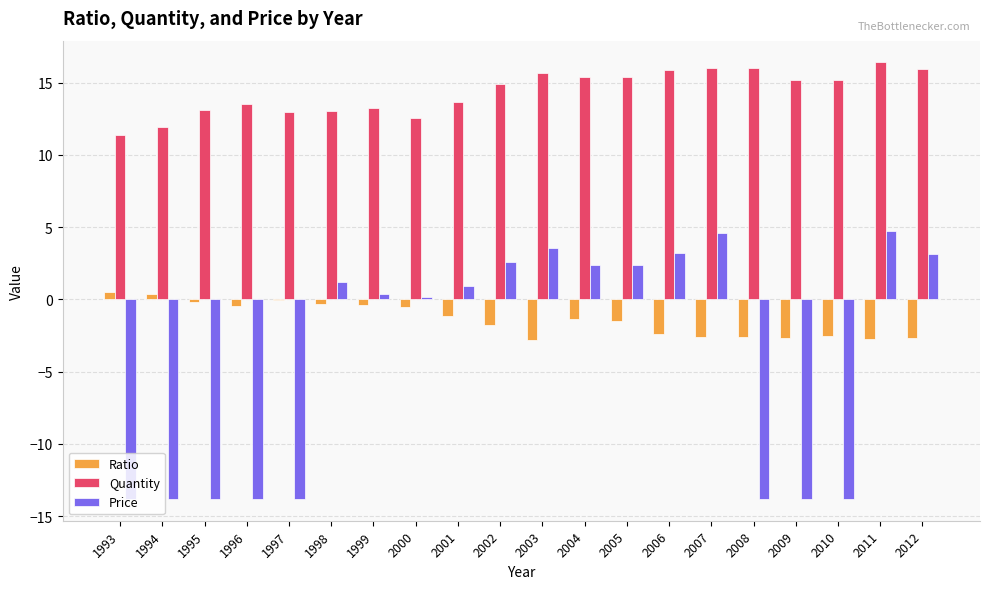

What is the approximate value of Price at 2004?

2.4